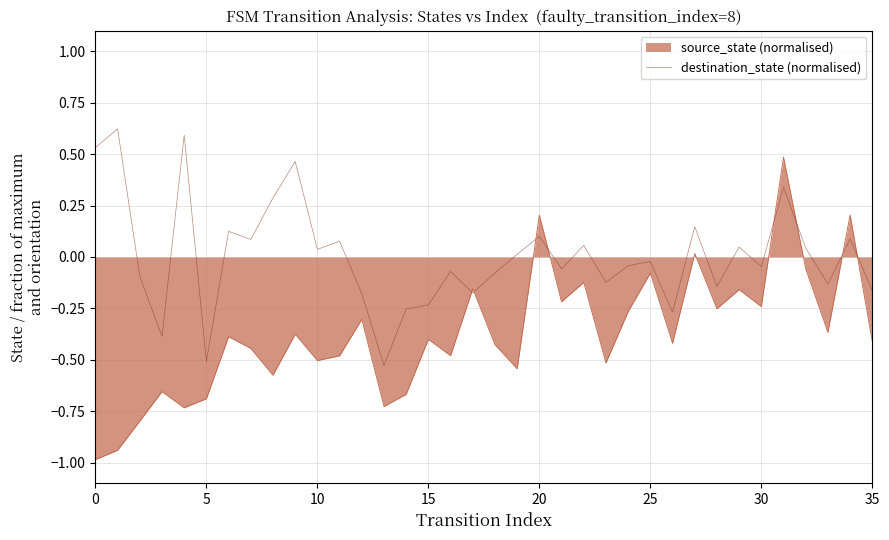

What is the smallest value displayed?

-1.0